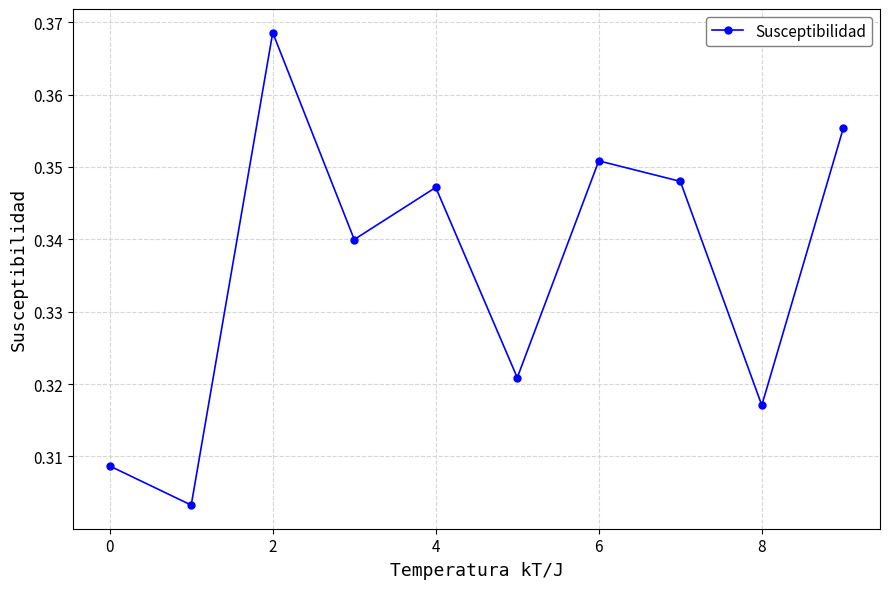

How many lines are shown in the chart?

1